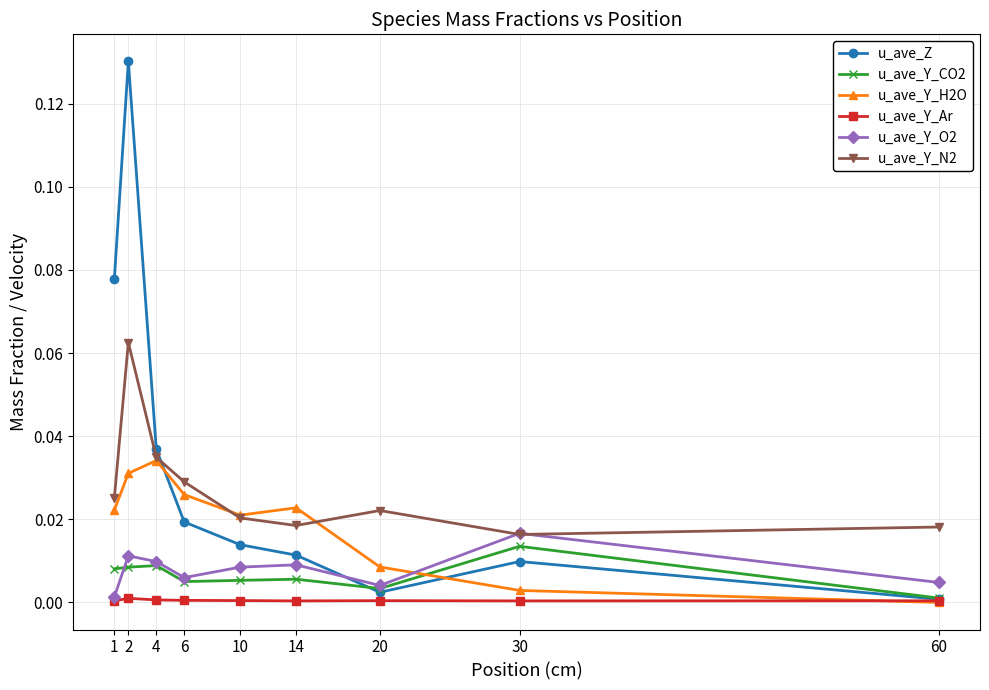

Rank the series by their maximum value, from highest to lowest.

u_ave_Z, u_ave_Y_N2, u_ave_Y_H2O, u_ave_Y_O2, u_ave_Y_CO2, u_ave_Y_Ar